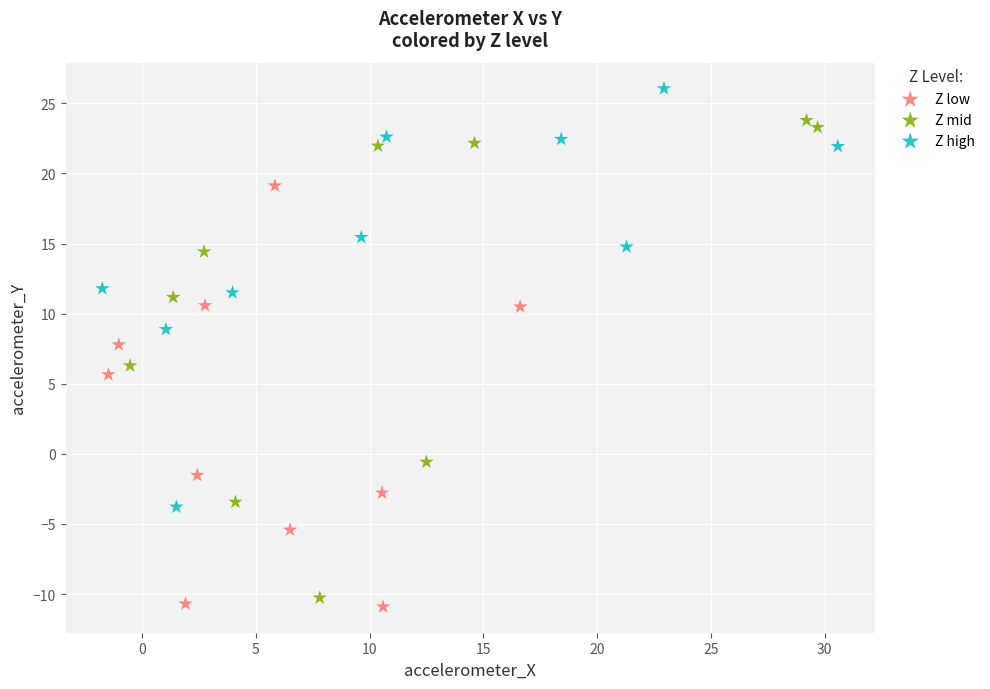

Which series contains the highest Y value?

Z high